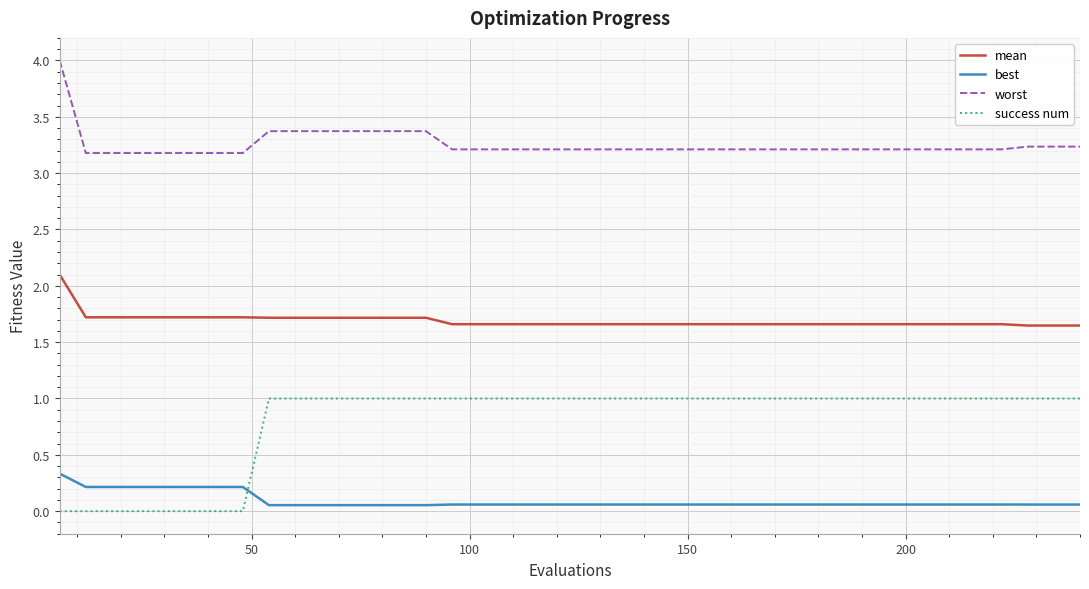

Which series has the largest range (max minus min)?

success num